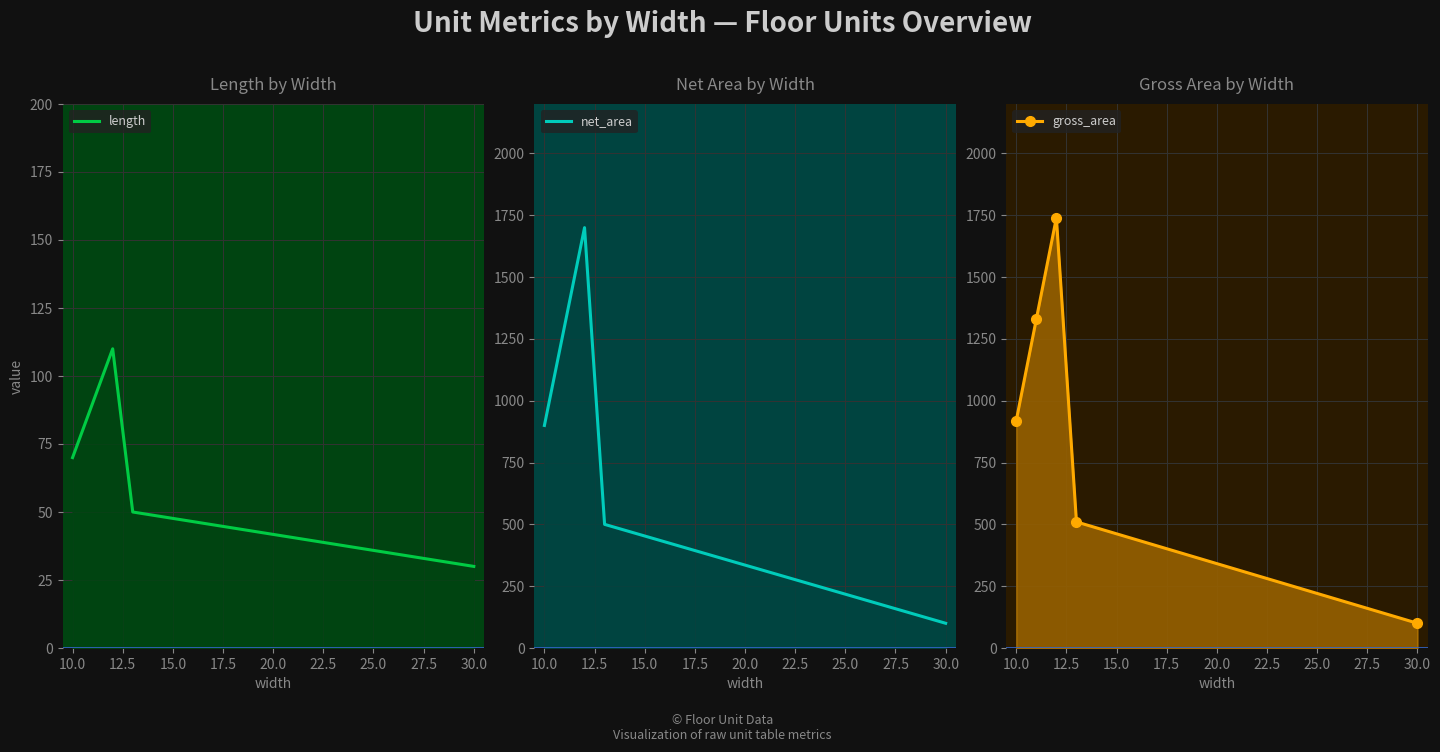

Which has a higher value, 12.5 or 17.5?

12.5